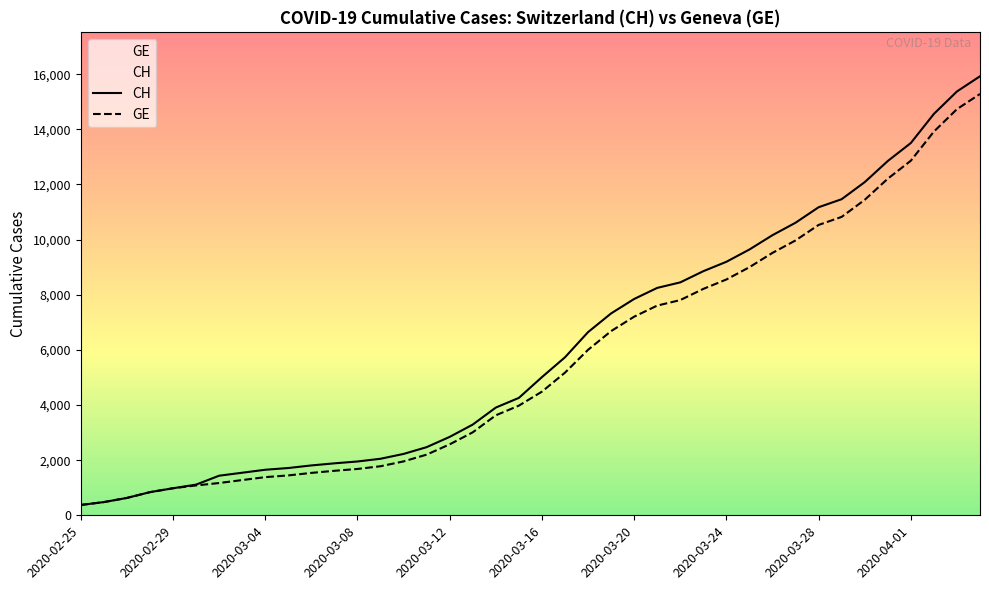

What is the difference between the maximum and minimum values in the CH series?

15551